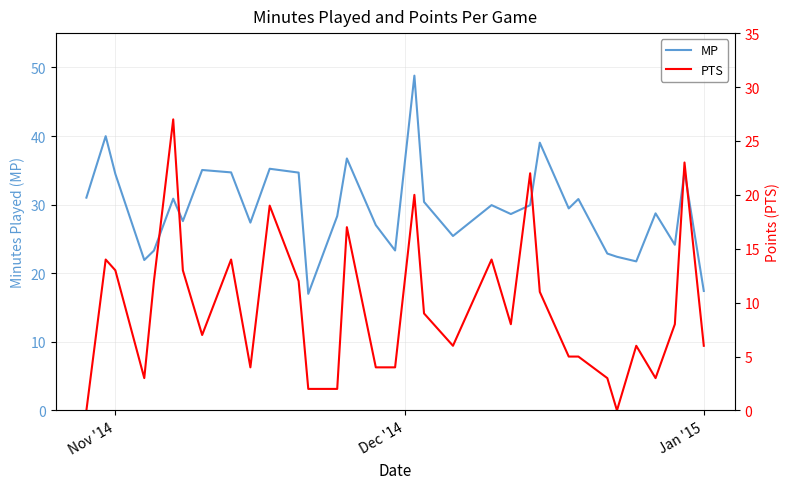

Rank the series by their maximum value, from lowest to highest.

PTS, MP